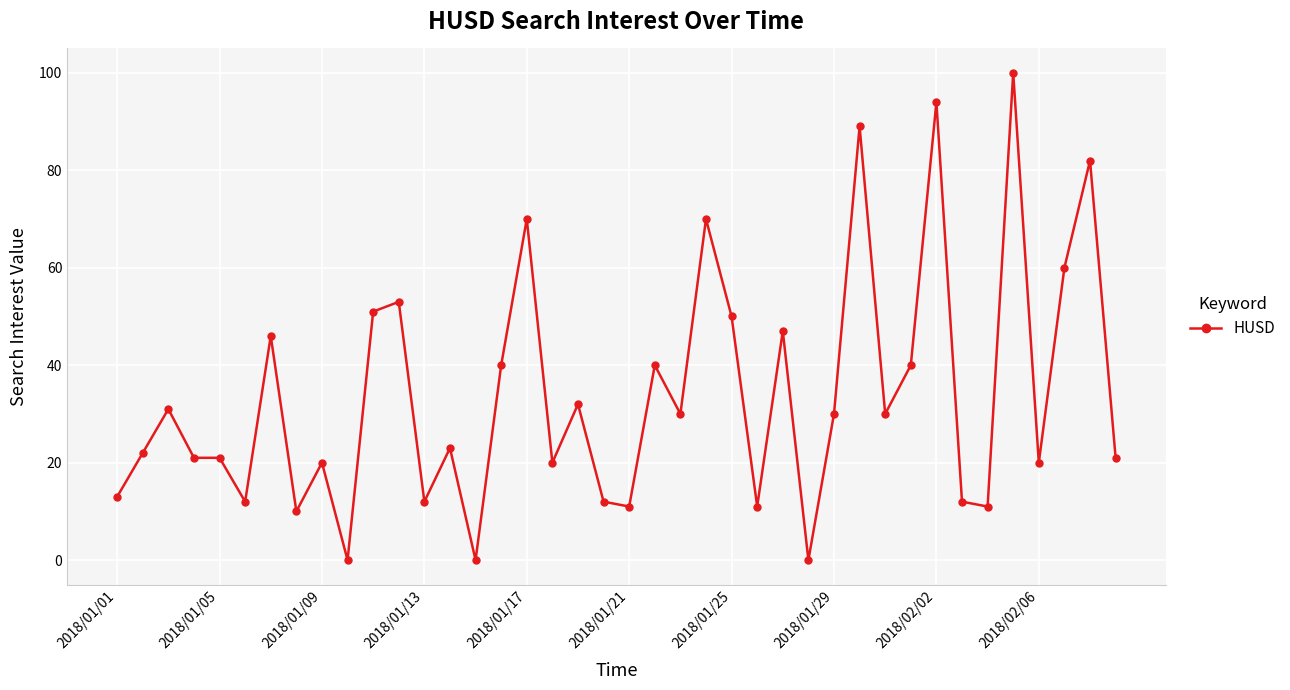

What is the greatest value displayed?

100